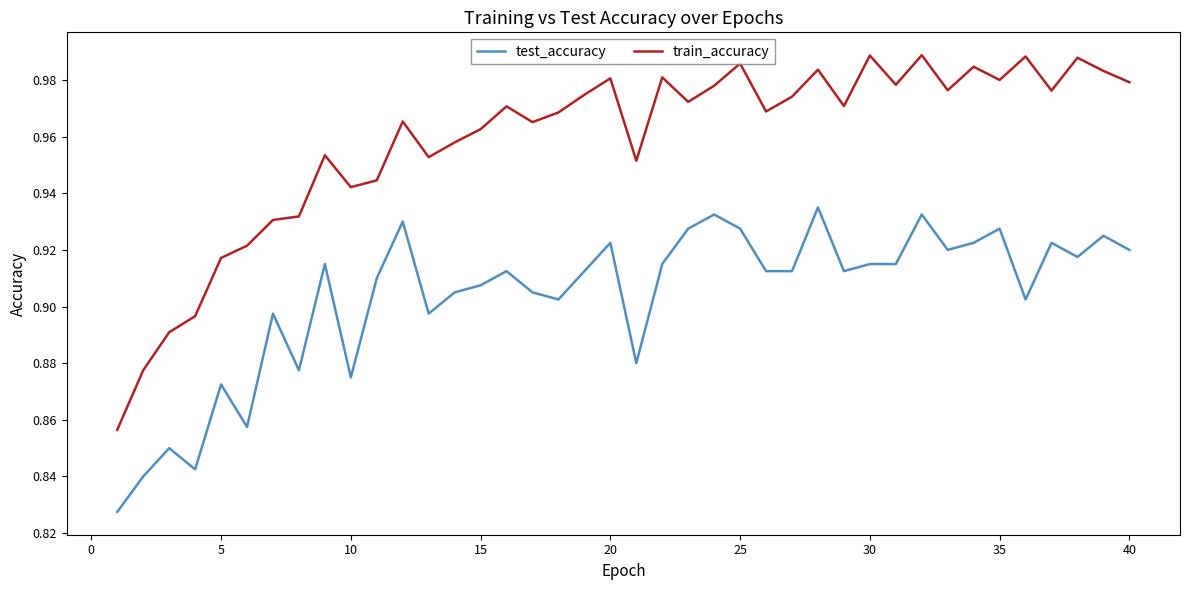

True or false: test_accuracy has more than 2 interior local peaks.

True